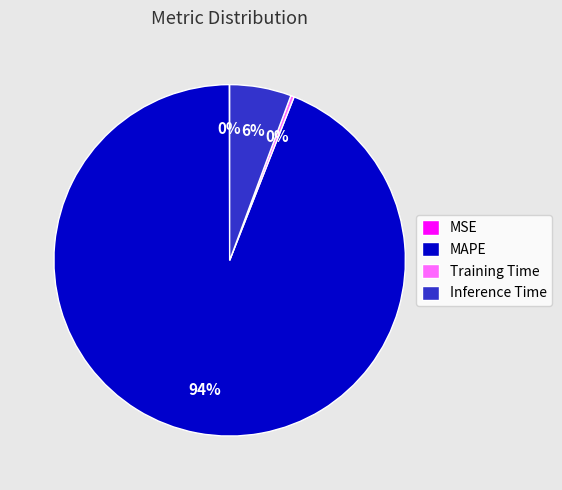

Which has a higher value, Training Time or Inference Time?

Inference Time